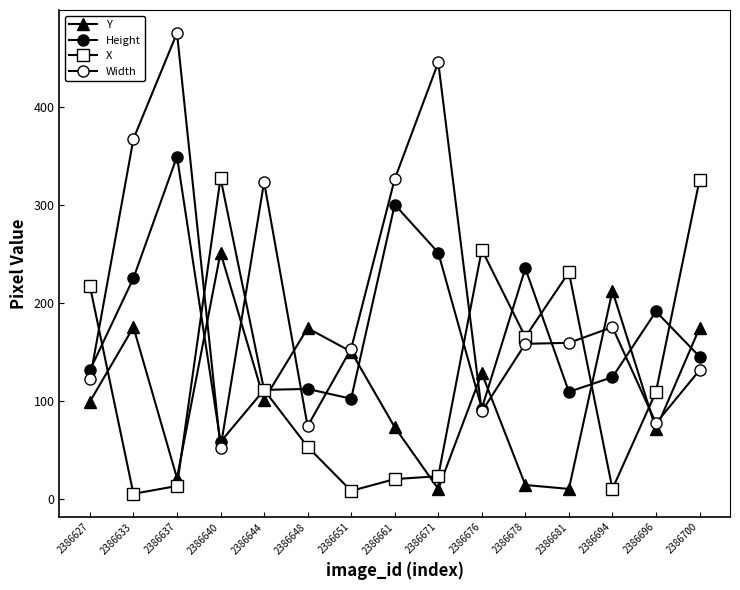

Is it true that Width equals 106 at 2386694?

False